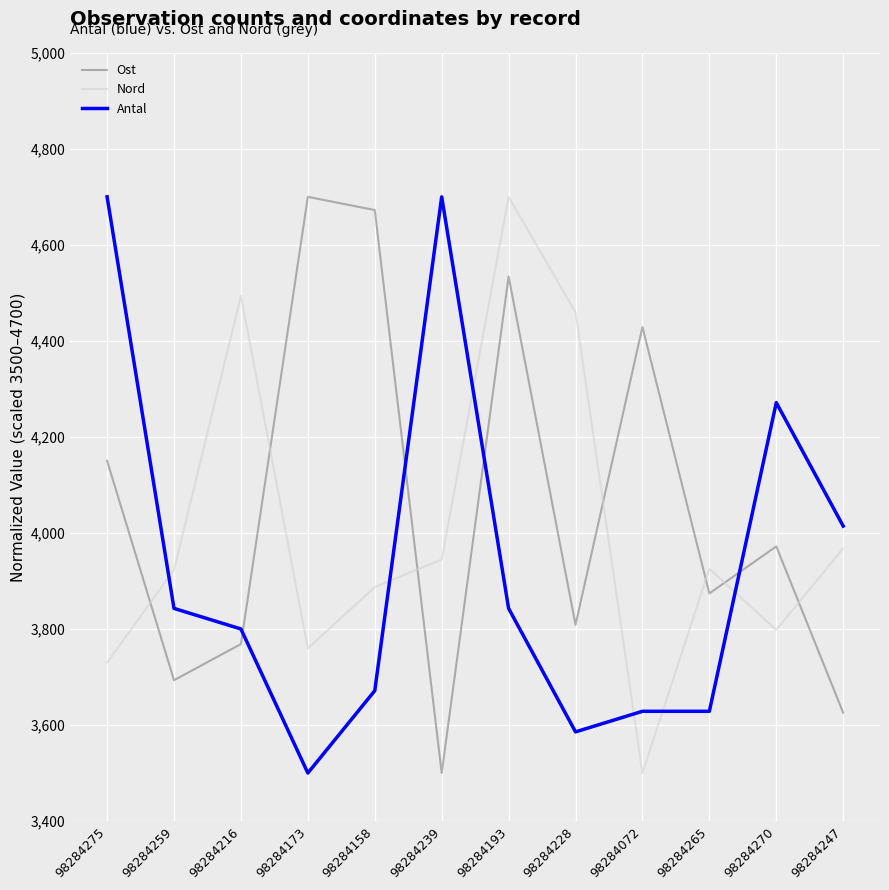

List the series in order of their overall mean, lowest first.

Antal, Nord, Ost